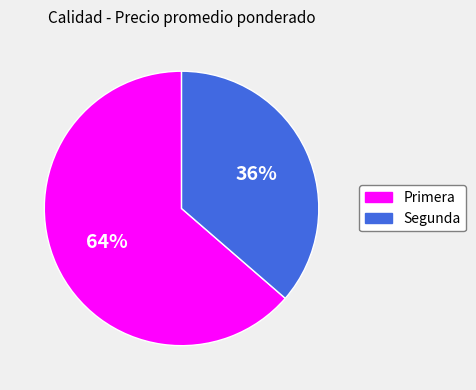

True or false: Primera accounts for 64% of the total.

True